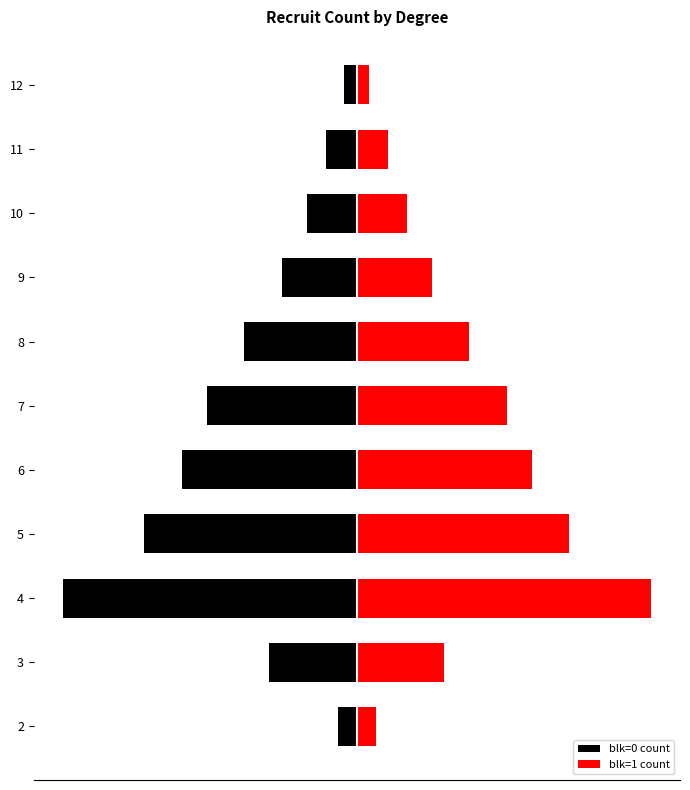

What is the highest value of the blk=1 count series?

47